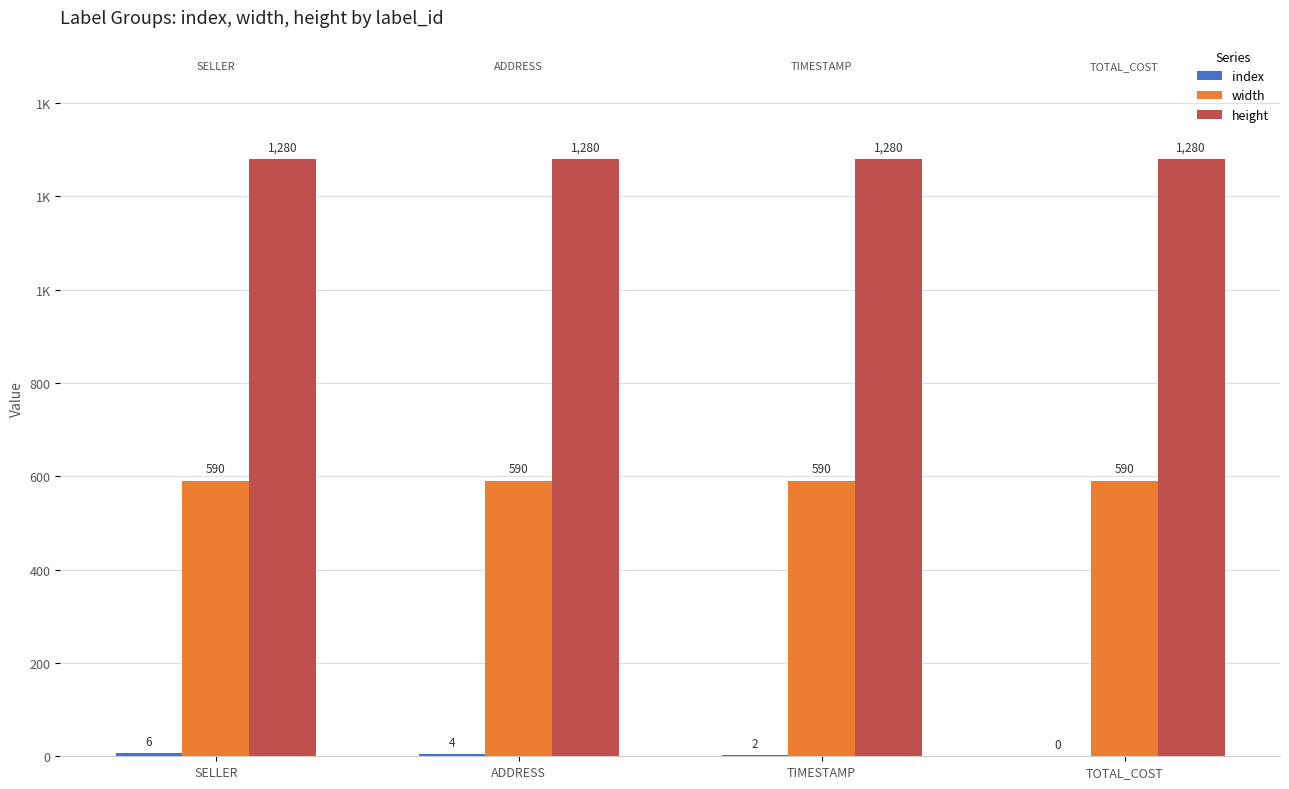

Which category has the lowest value across all series?

TOTAL_COST